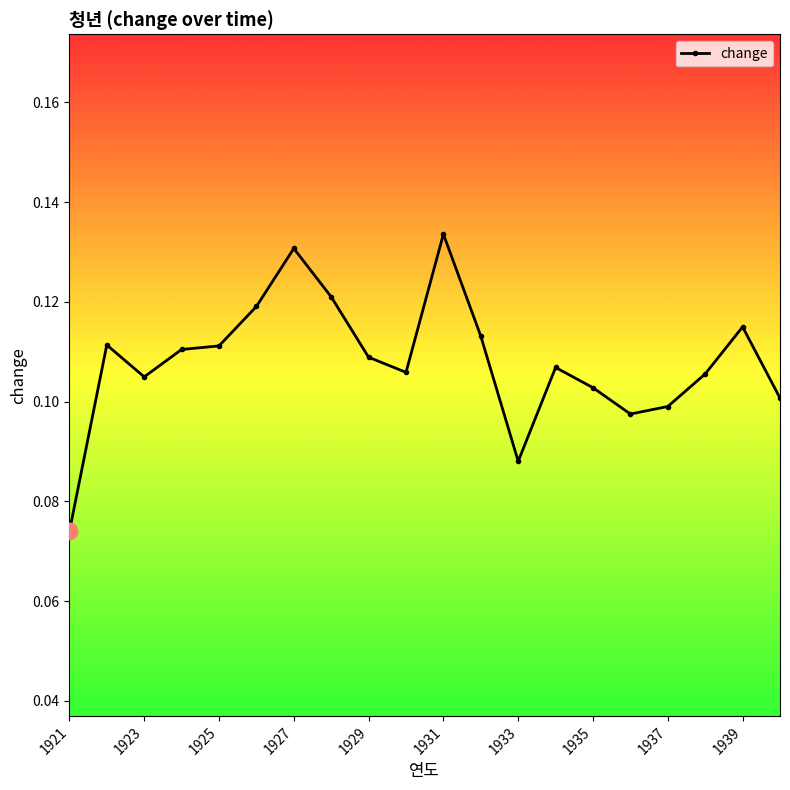

True or false: the data has more than 2 interior local peaks.

True